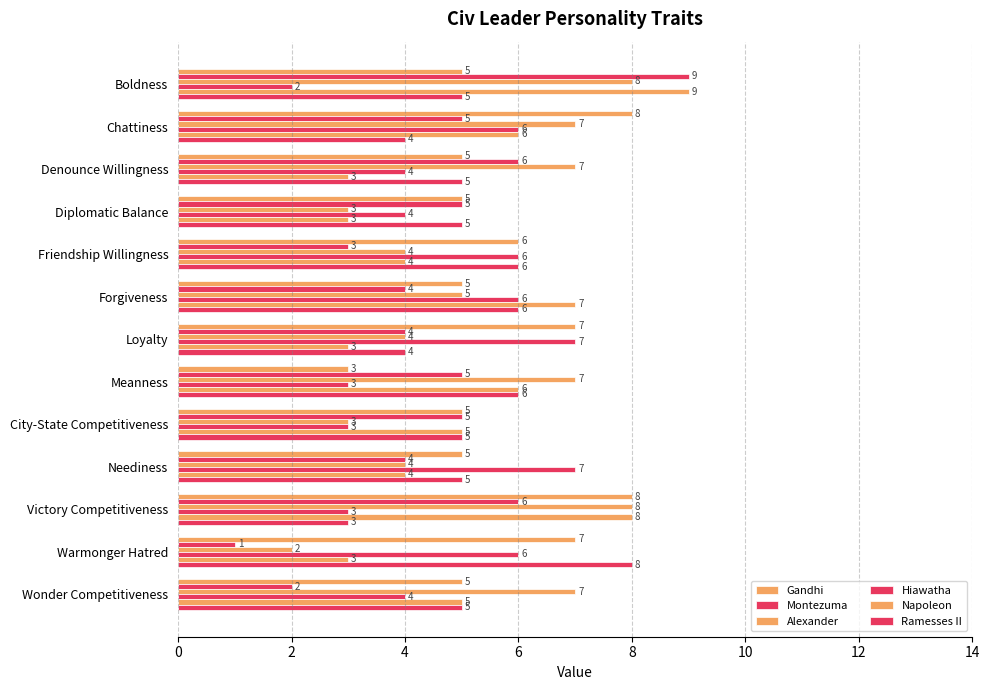

Count the number of categories in the chart.

13